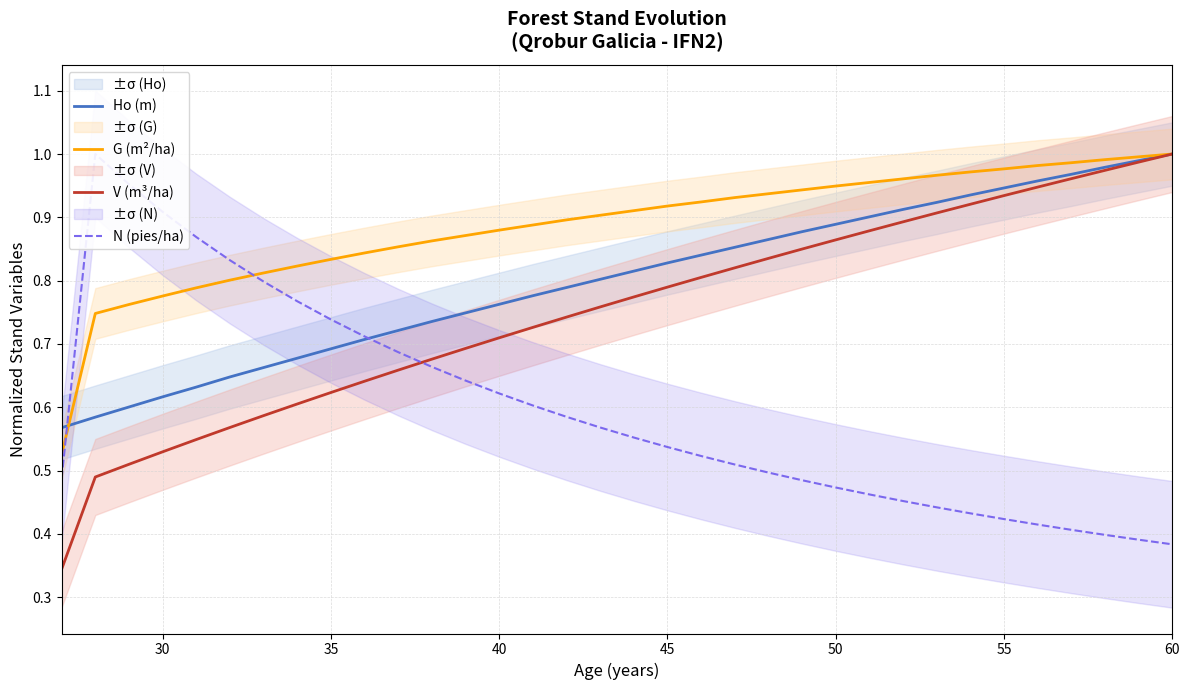

Is it true that G (m²/ha) equals 1.7 at 31?

False